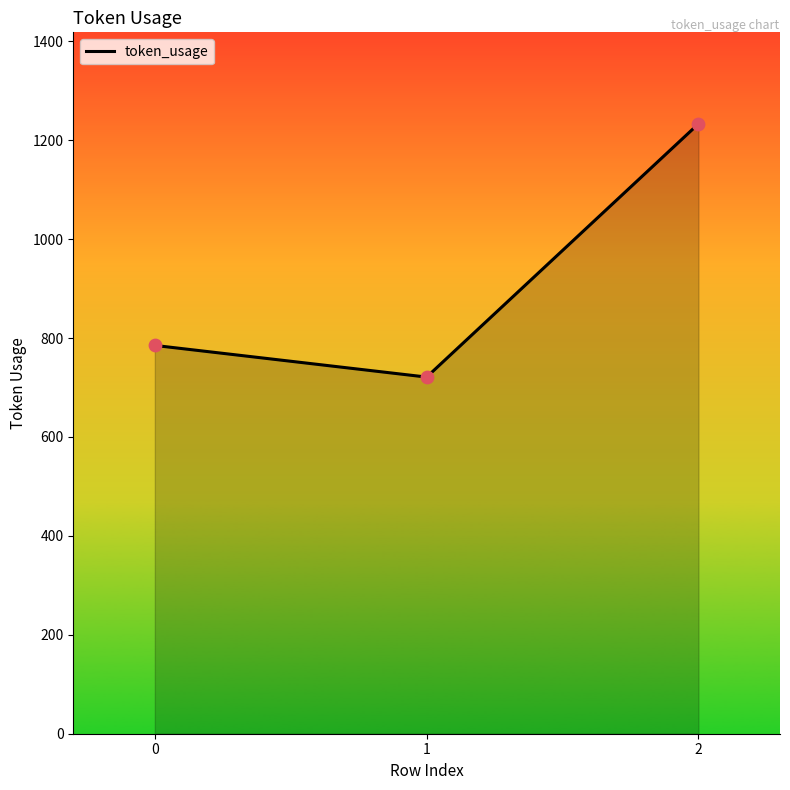

What is the change in value from 0 to 2?

+448